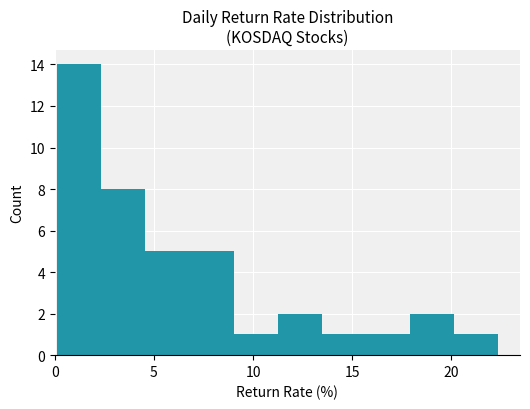

Reading left to right, transcribe this chart: for each bar, give the range it covers on the x-axis and its height. Neither the bar edges nor the heights are printed on the chart, so give them approximately, as read against the axes.

0.0 to 2.5: 14
2.5 to 4.5: 8
4.5 to 7.0: 5
7.0 to 9.0: 5
9.0 to 11.0: 1
11.0 to 13.5: 2
13.5 to 15.5: 1
15.5 to 18.0: 1
18.0 to 20.0: 2
20.0 to 22.5: 1